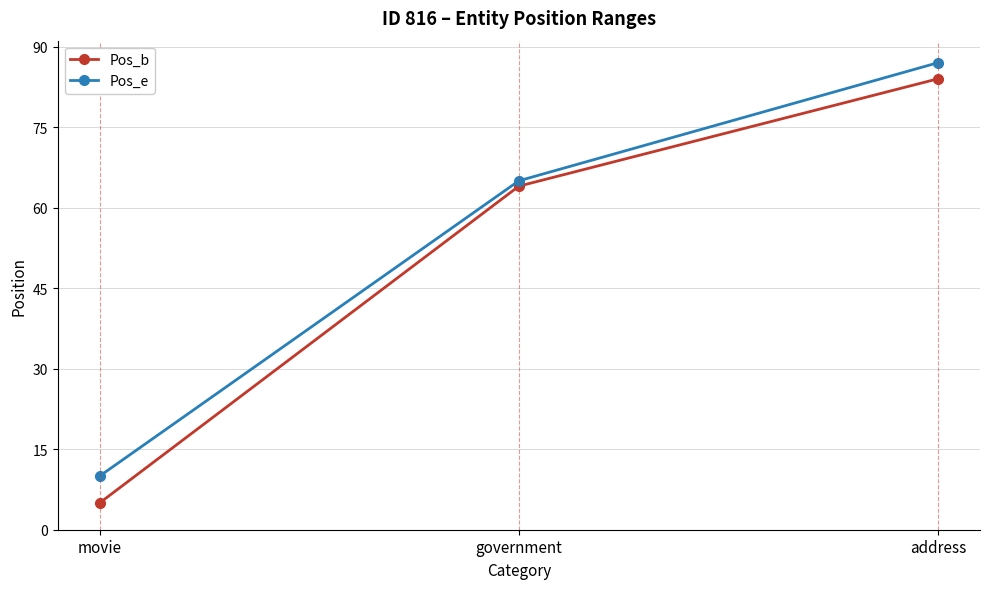

At which category is the sum across all series the highest?

address